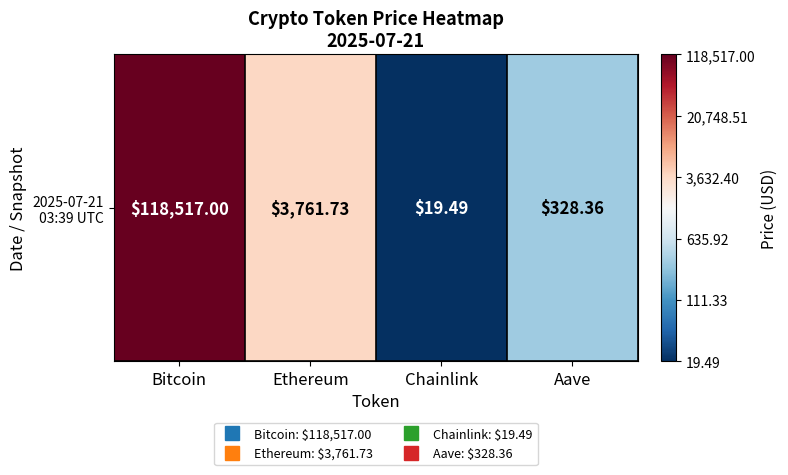

At which label is the value closest to 3?

Aave